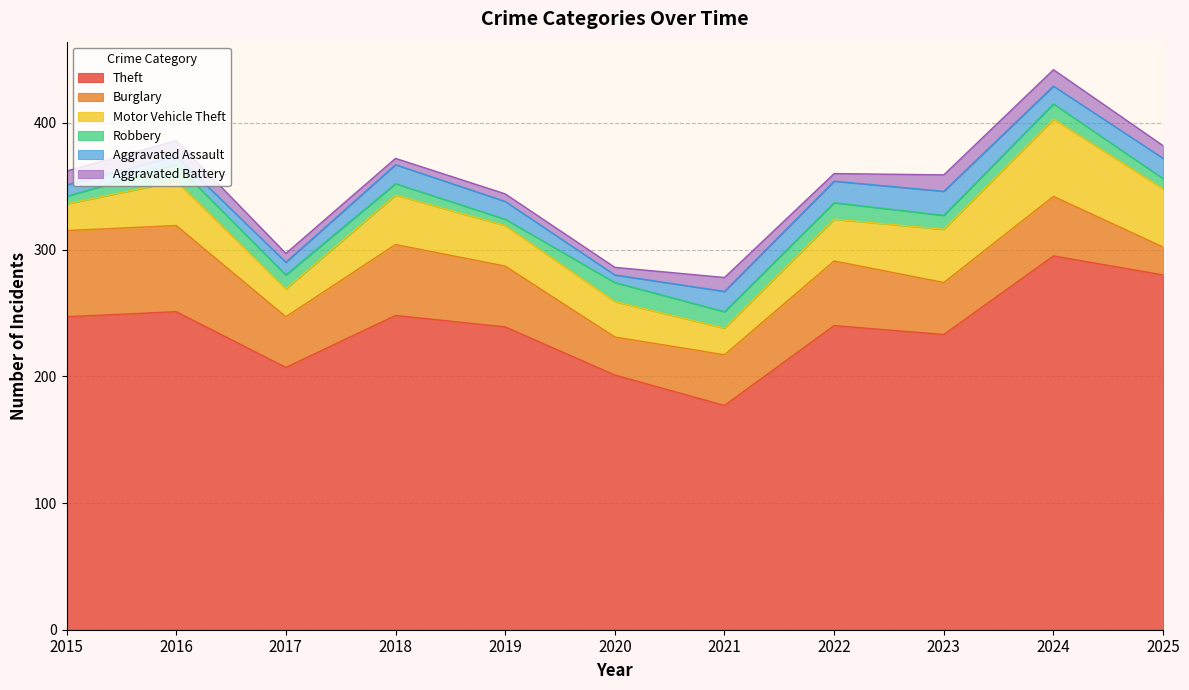

What is the highest value of the Theft series?

295